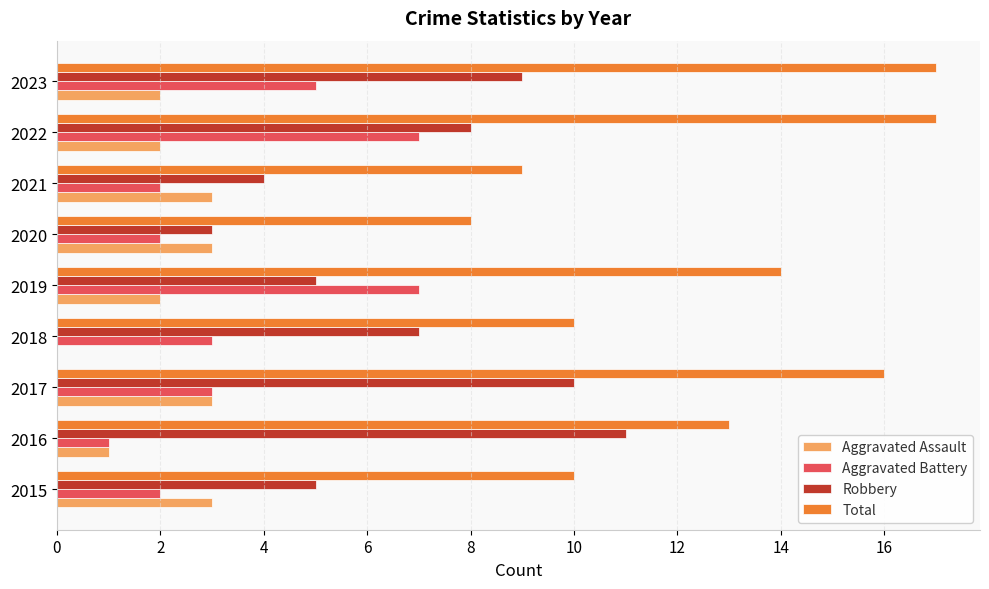

What is the sum of all Robbery values?

62